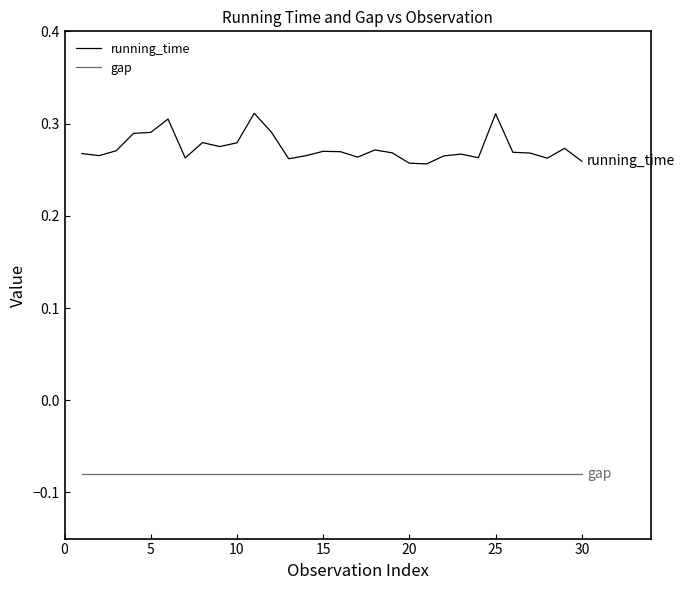

True or false: gap and running_time intersect in this chart.

False